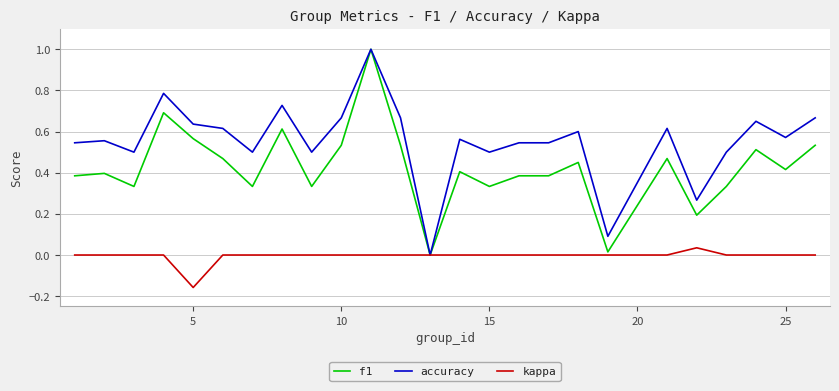

List the series in order of their overall mean, highest first.

accuracy, f1, kappa